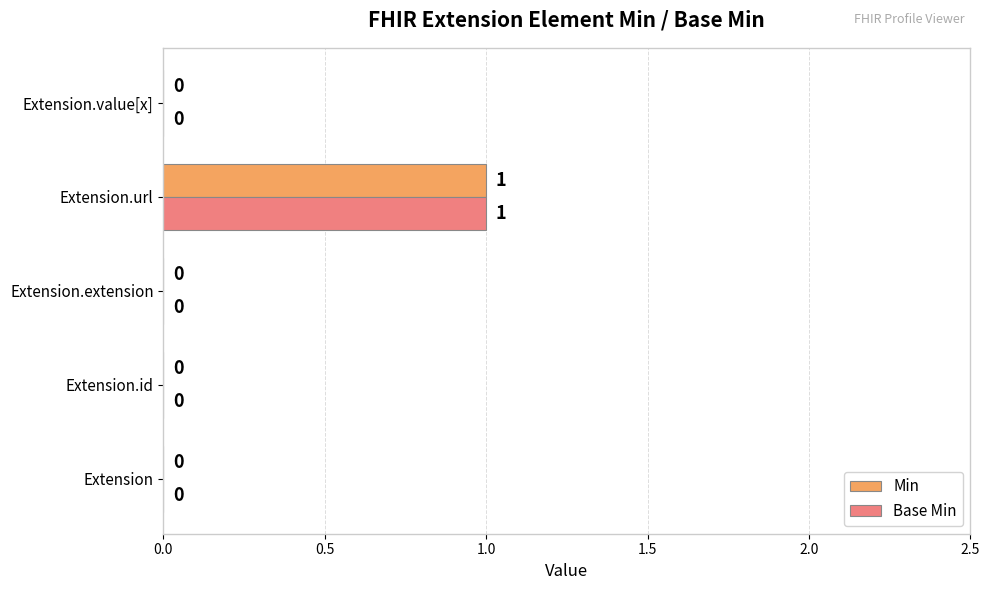

The value of Min at Extension is -1. True or false?

False